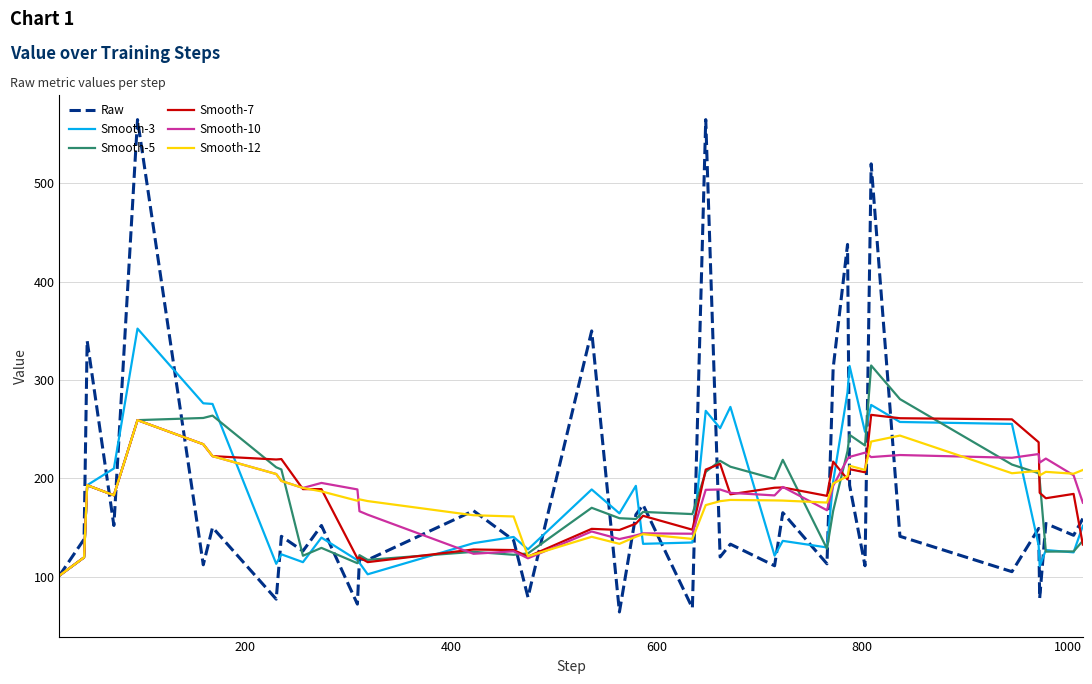

Which series has the widest spread of values?

Raw